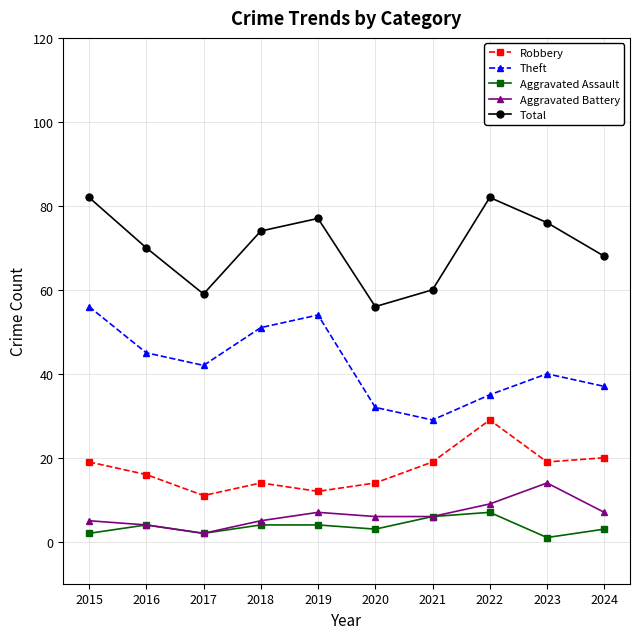

Which series has the largest total across all categories?

Total